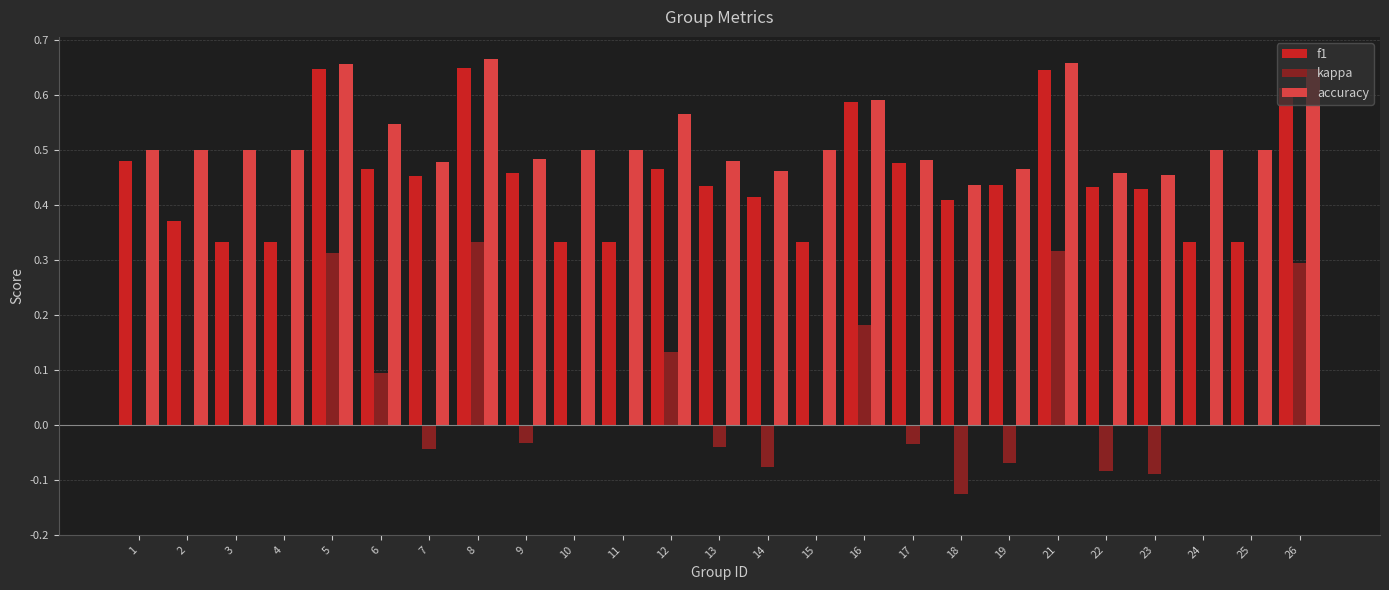

Is the value of accuracy at 13 greater than the value of kappa at 2?

Yes